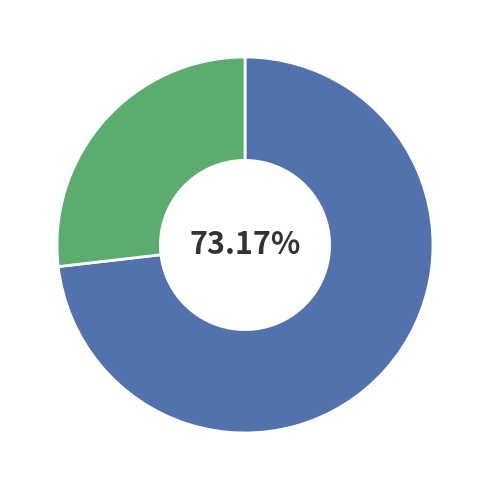

Count the number of slices in the pie.

2